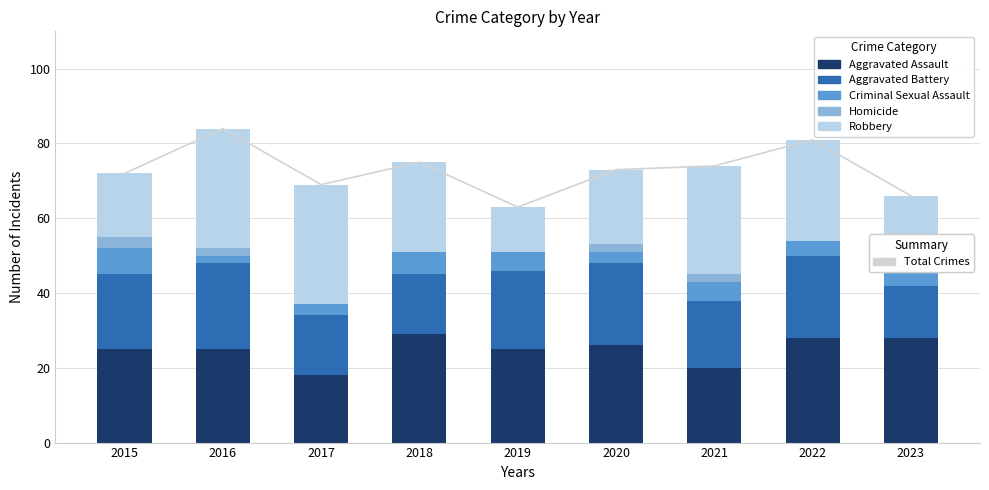

Is it true that Aggravated Assault equals 25 at 2019?

True